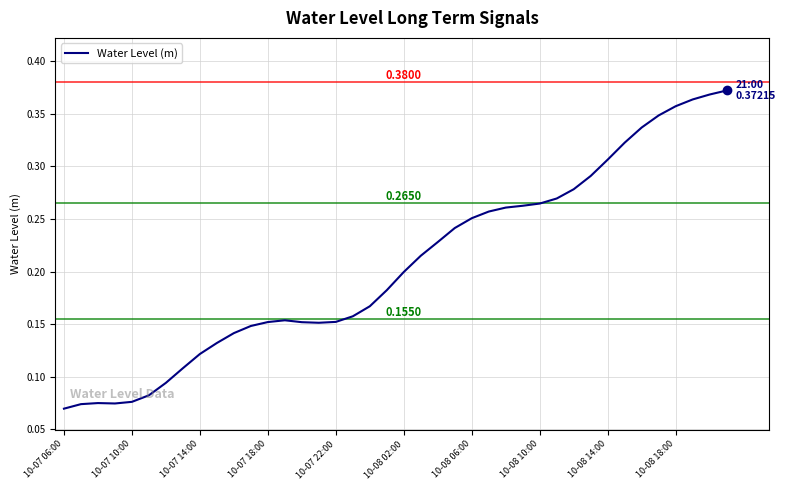

Count the number of categories in the chart.

40